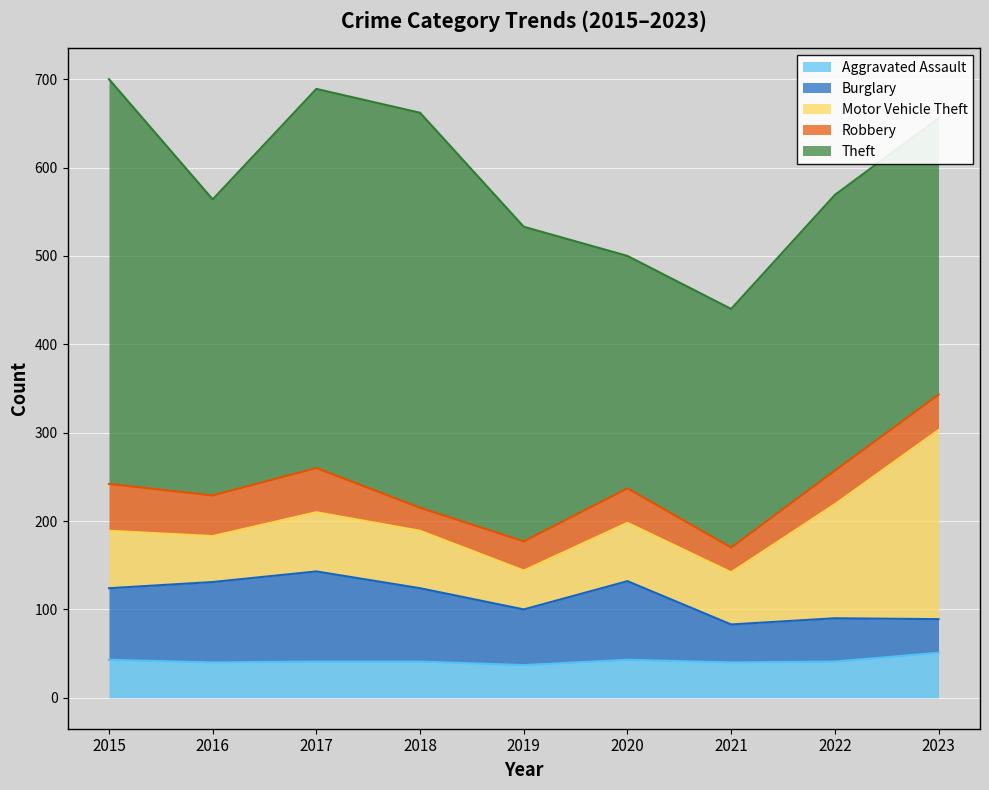

True or false: Robbery and Motor Vehicle Theft cross at least once.

False